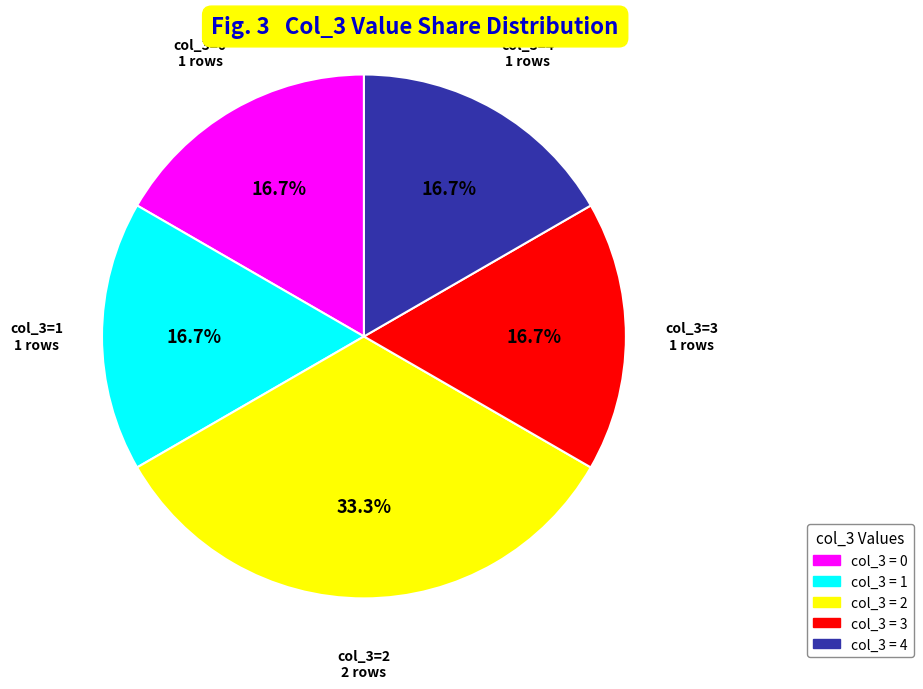

Does any single category account for the majority?

No